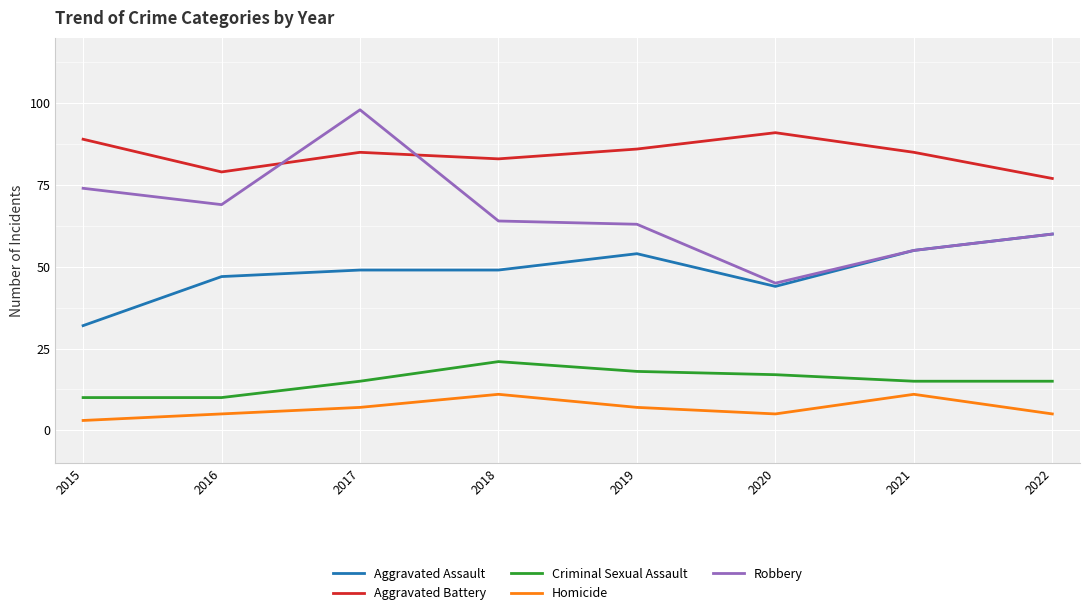

Is the value of Robbery at 2016 greater than the value of Aggravated Battery at 2018?

No